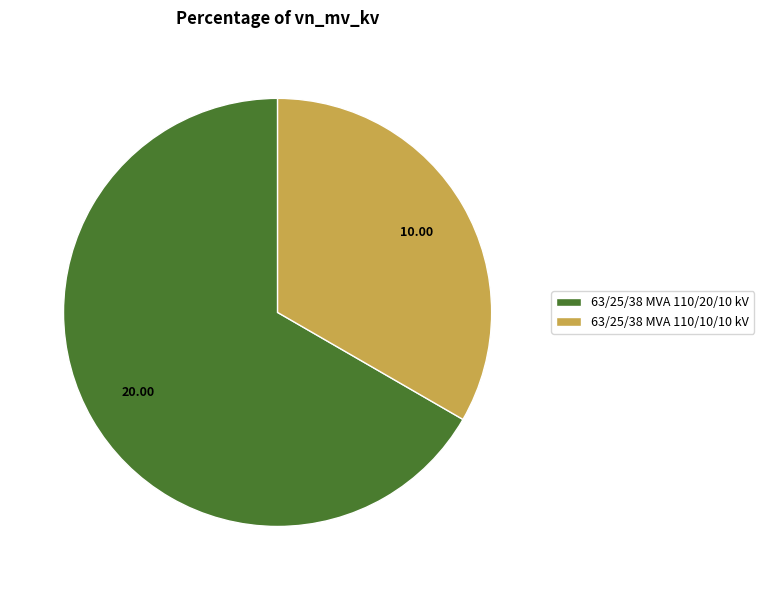

Rank the categories by value from highest to lowest.

63/25/38 MVA 110/20/10 kV, 63/25/38 MVA 110/10/10 kV